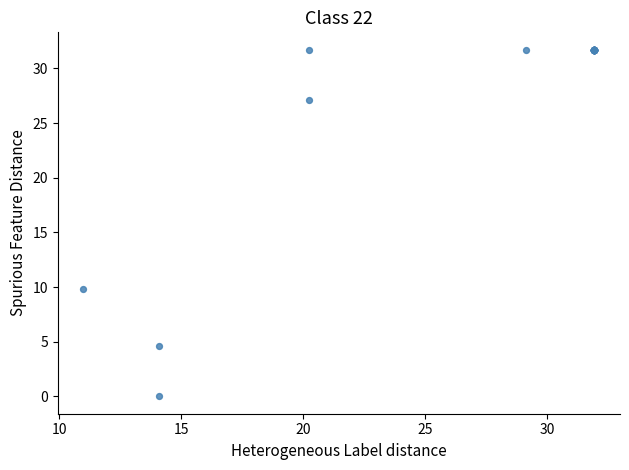

What Y value in the scatter plot is closest to 15?

9.8